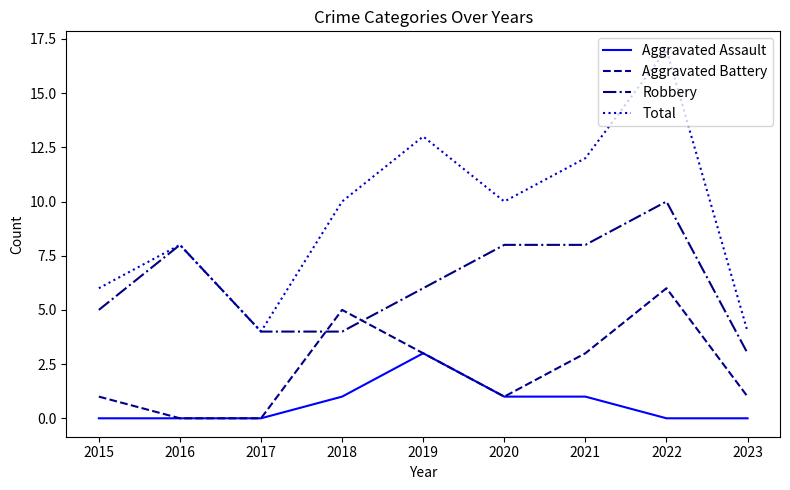

What is the average value of the Robbery series?

6